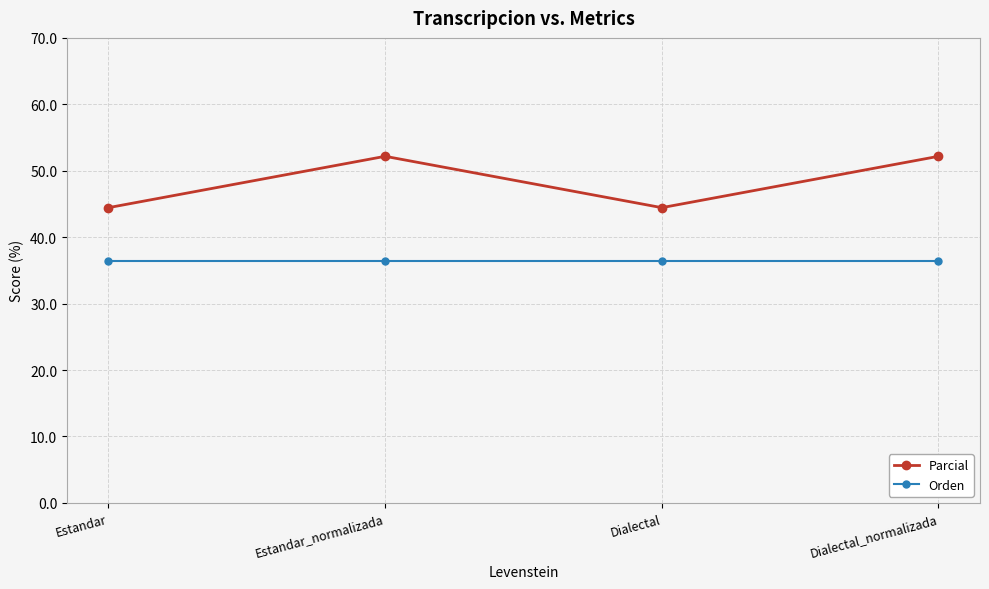

How many distinct data groups are displayed?

2